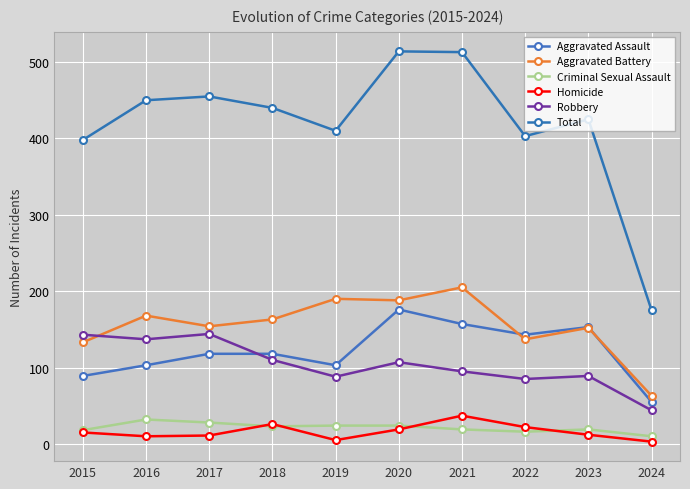

Count the number of data series in this chart.

6